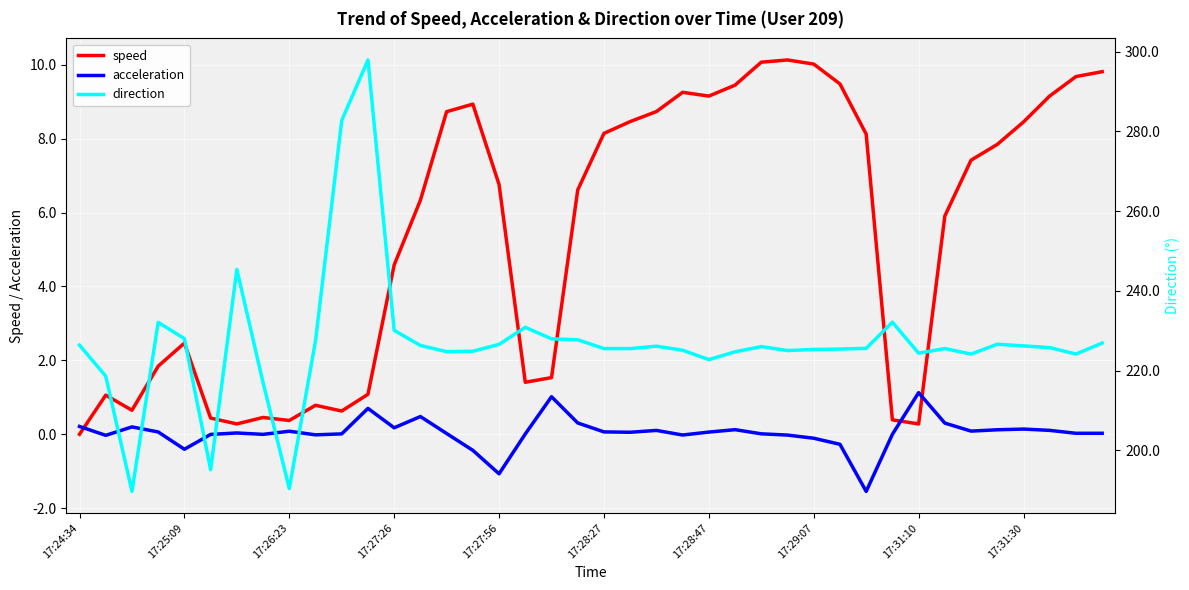

What is the highest value of the acceleration series?

1.1